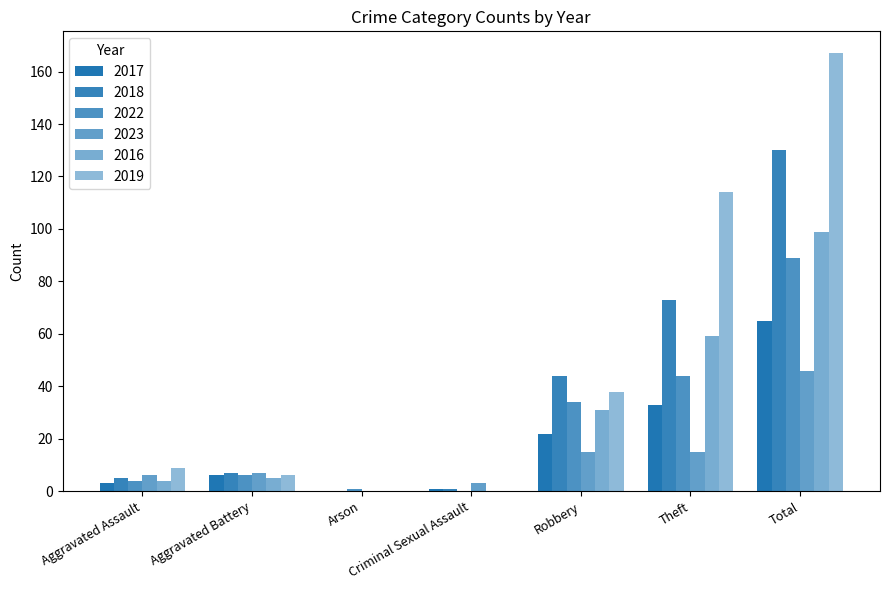

The value of 2018 at Arson is 0. True or false?

True